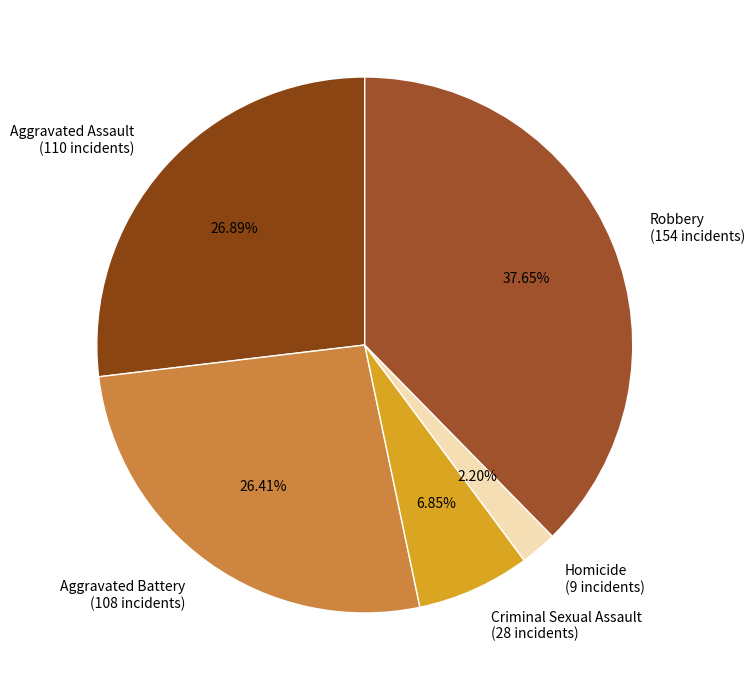

Is it true that Aggravated Assault is 41% of the pie?

False